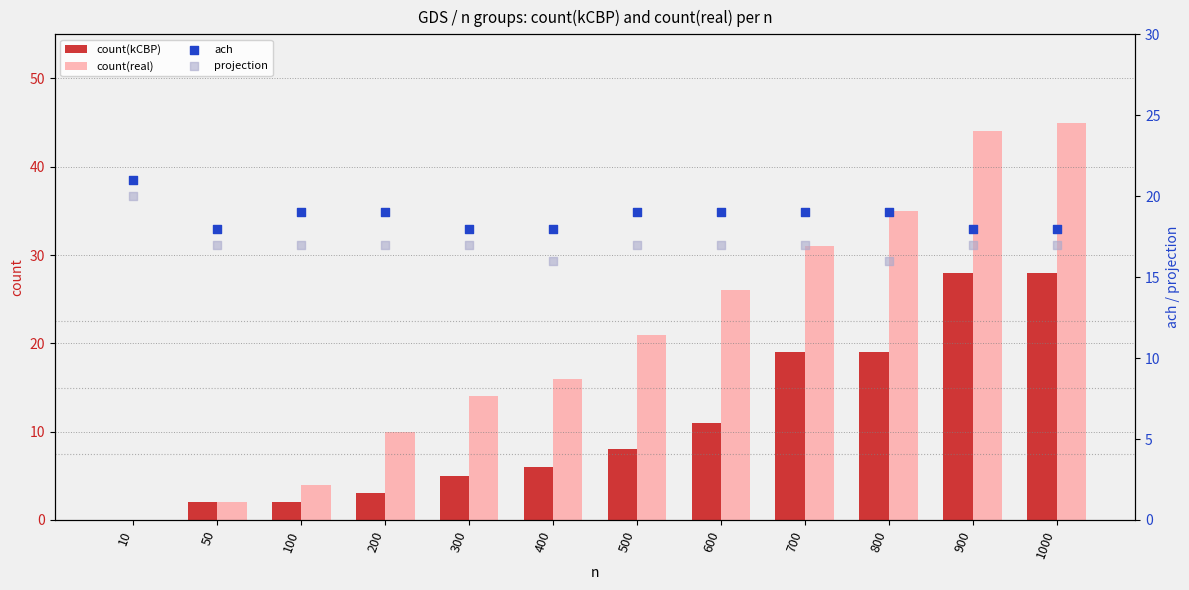

Which series contains the highest Y value?

count(real)